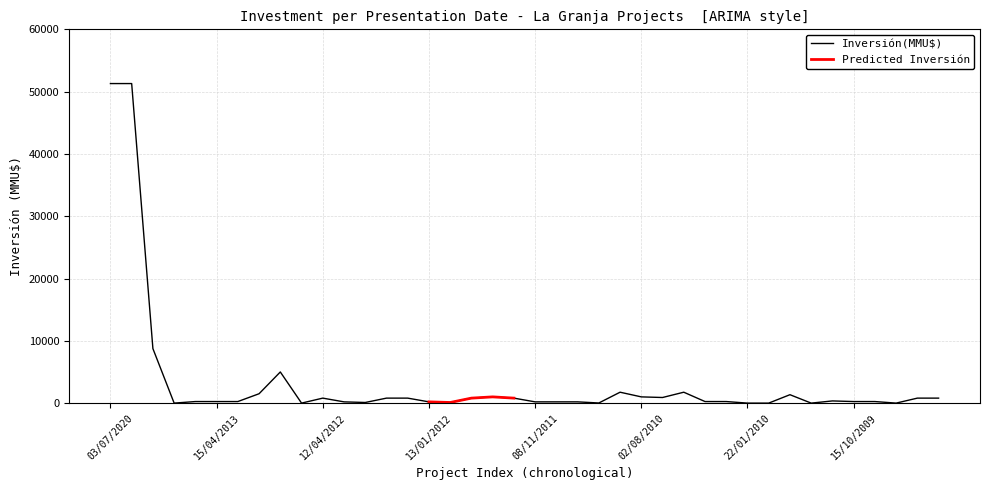

Read the value at 12/04/2012, to the nearest 100.

800